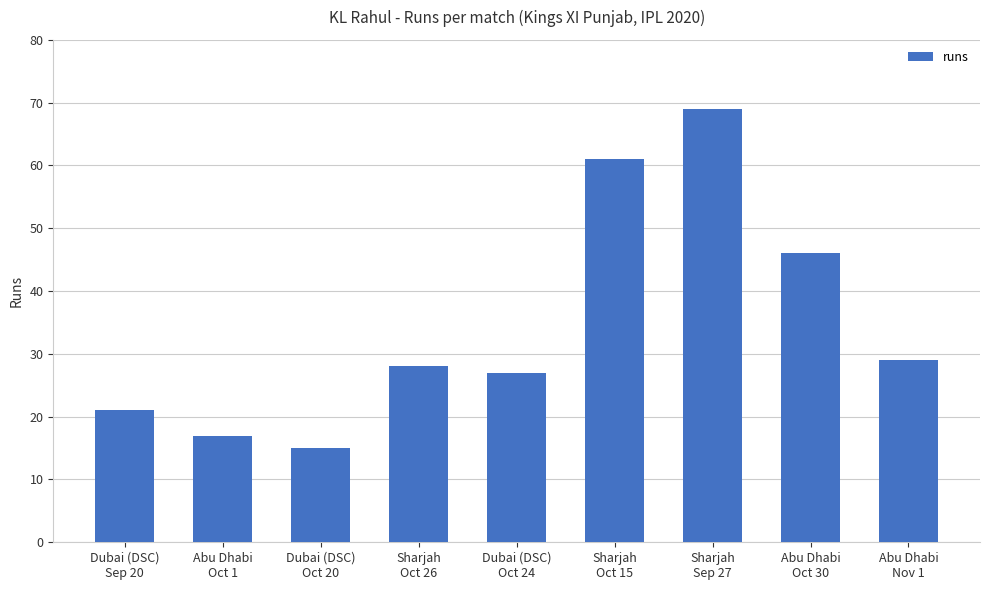

The value at Abu Dhabi
Oct 30 is 73. True or false?

False